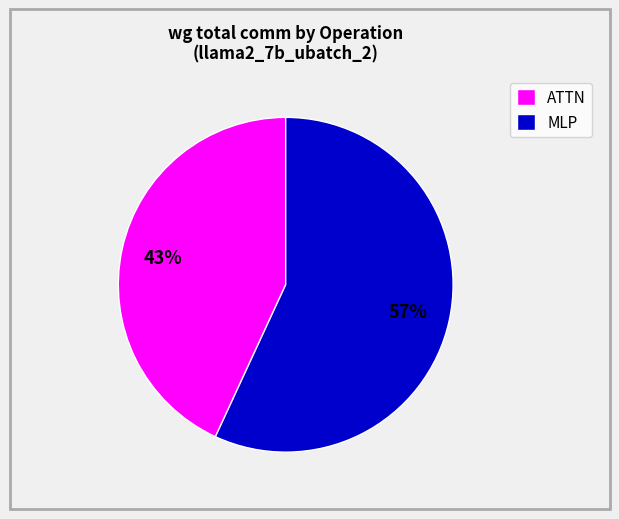

Do MLP and ATTN together represent more than half of the pie?

Yes